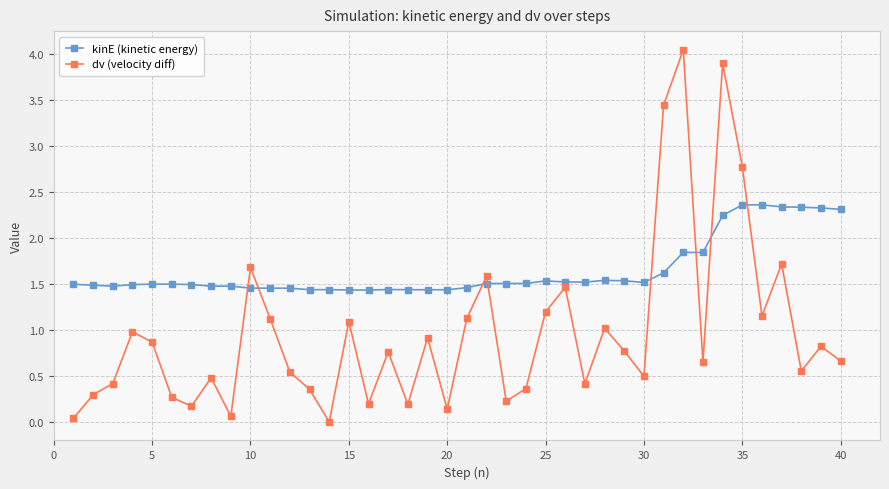

What is the maximum value for kinE (kinetic energy)?

2.4